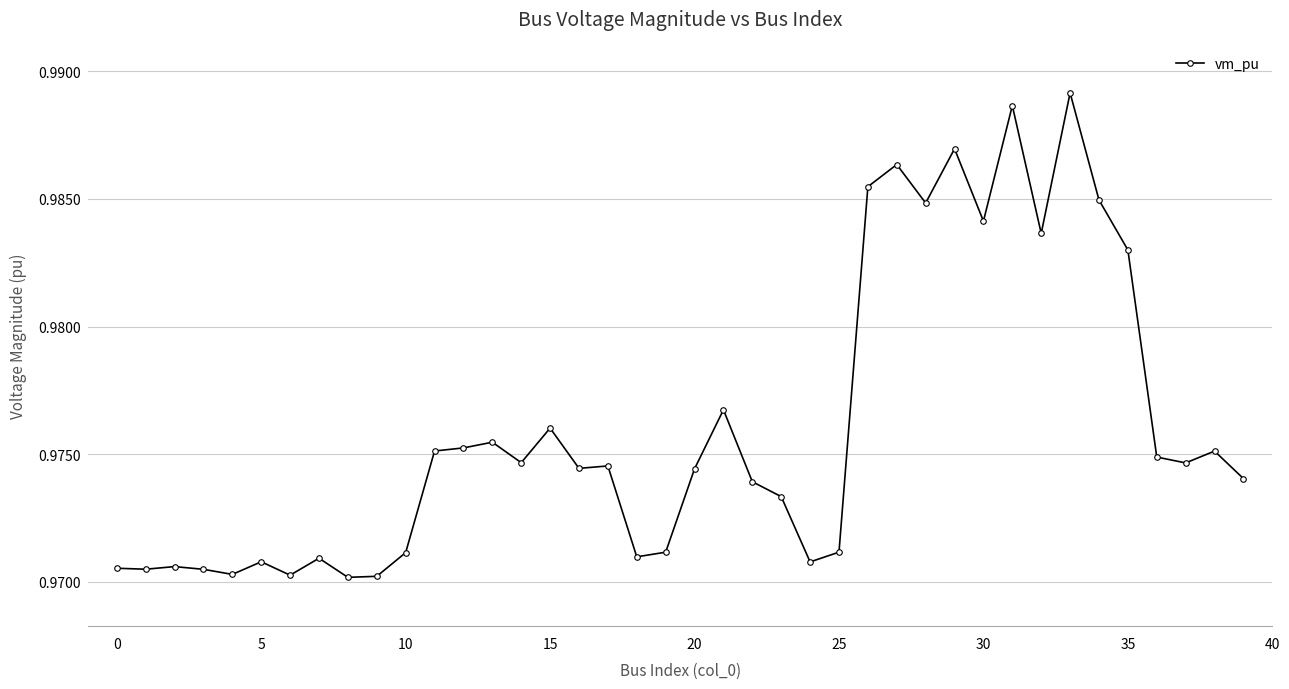

True or false: the data has more than 1 interior local peaks.

True